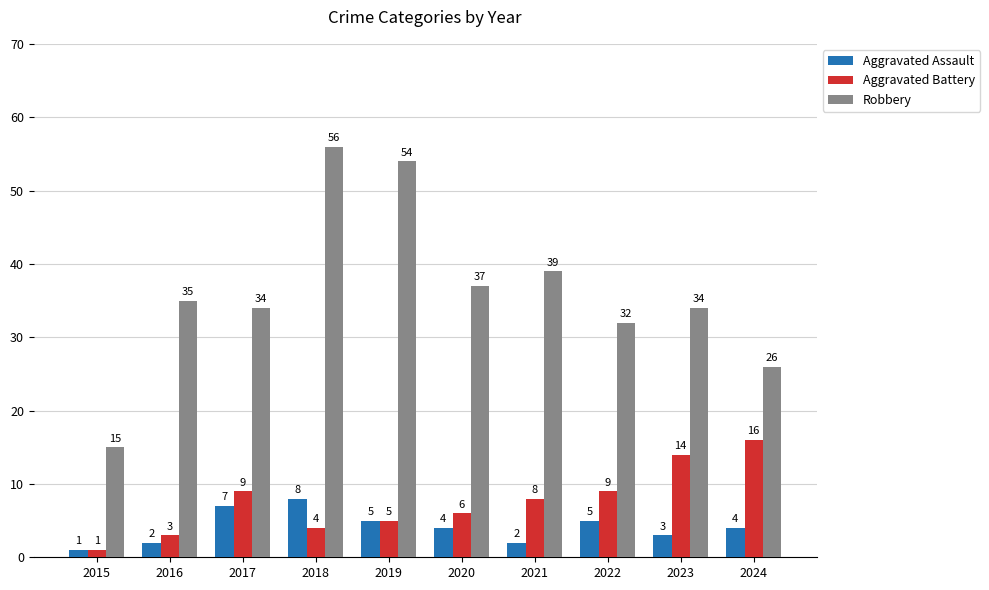

Is it true that Robbery equals 35 at 2016?

True